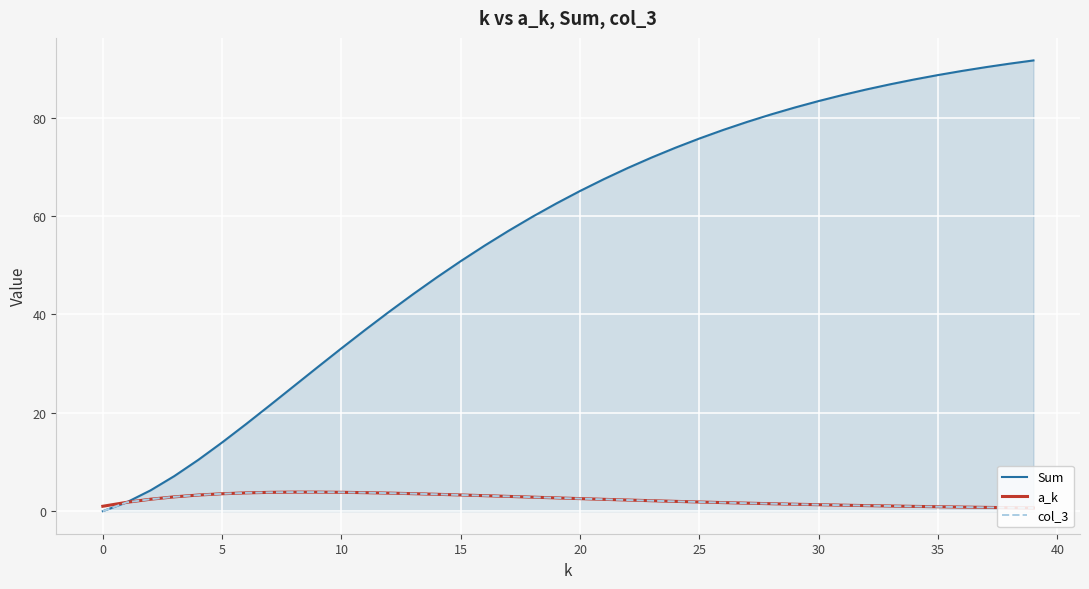

What are all the series names shown in the legend?

Sum, a_k, col_3